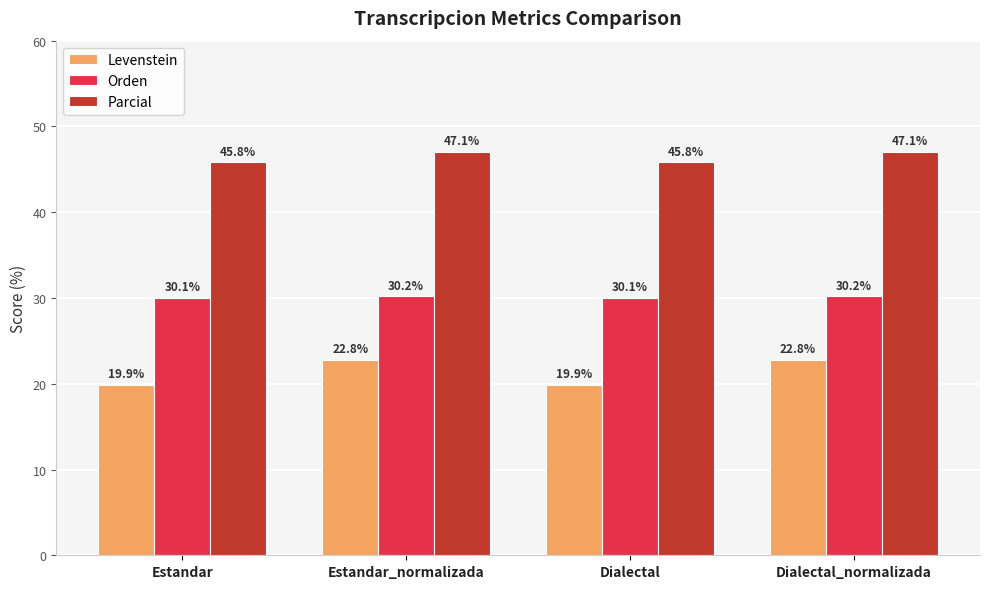

Reading right to left, what are all the values shown in this chart?

Levenstein: 22.8	19.9	22.8	19.9
Orden: 30.2	30.1	30.2	30.1
Parcial: 47.1	45.8	47.1	45.8